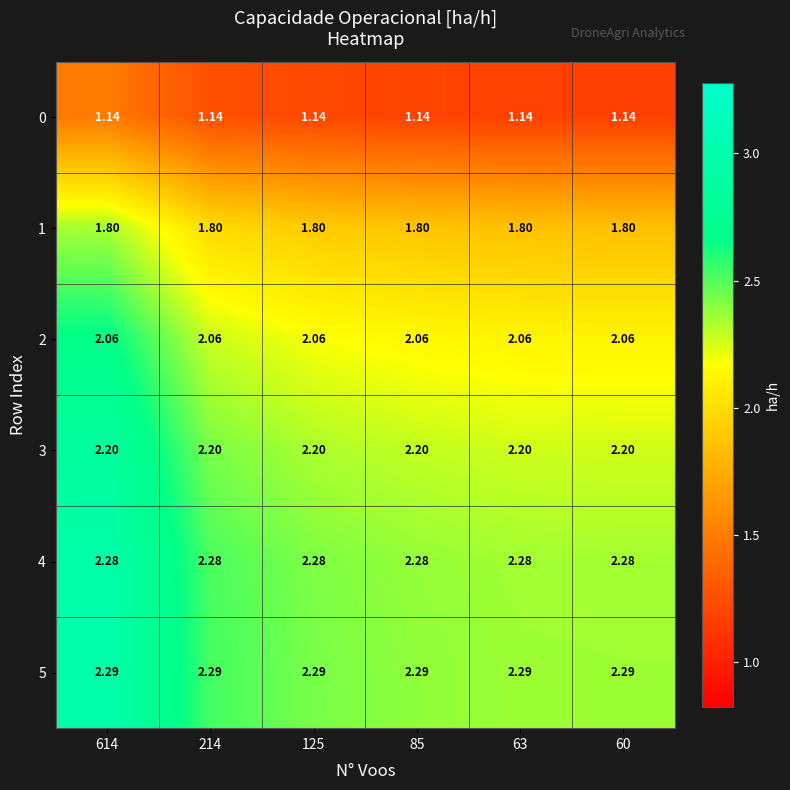

Is the value of 4 at 614 greater than the value of 0 at 125?

Yes